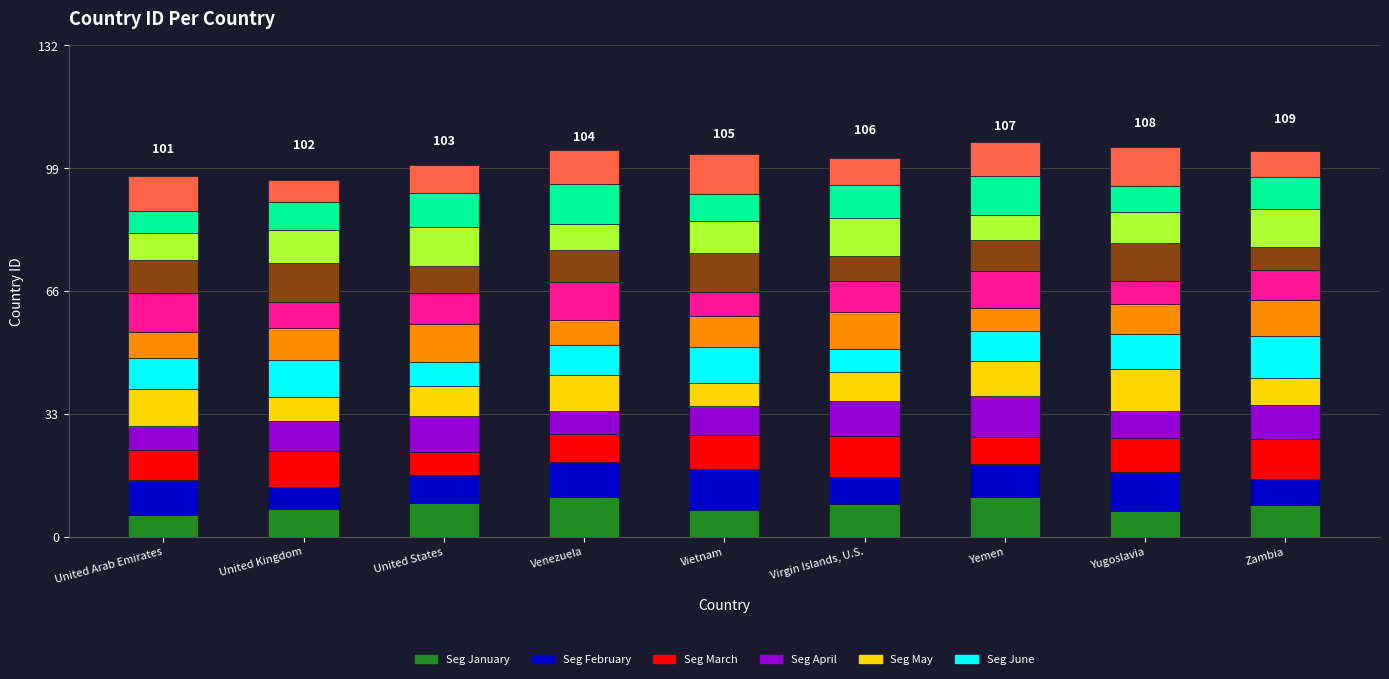

At which label does the data first exceed 105?

Virgin Islands, U.S.